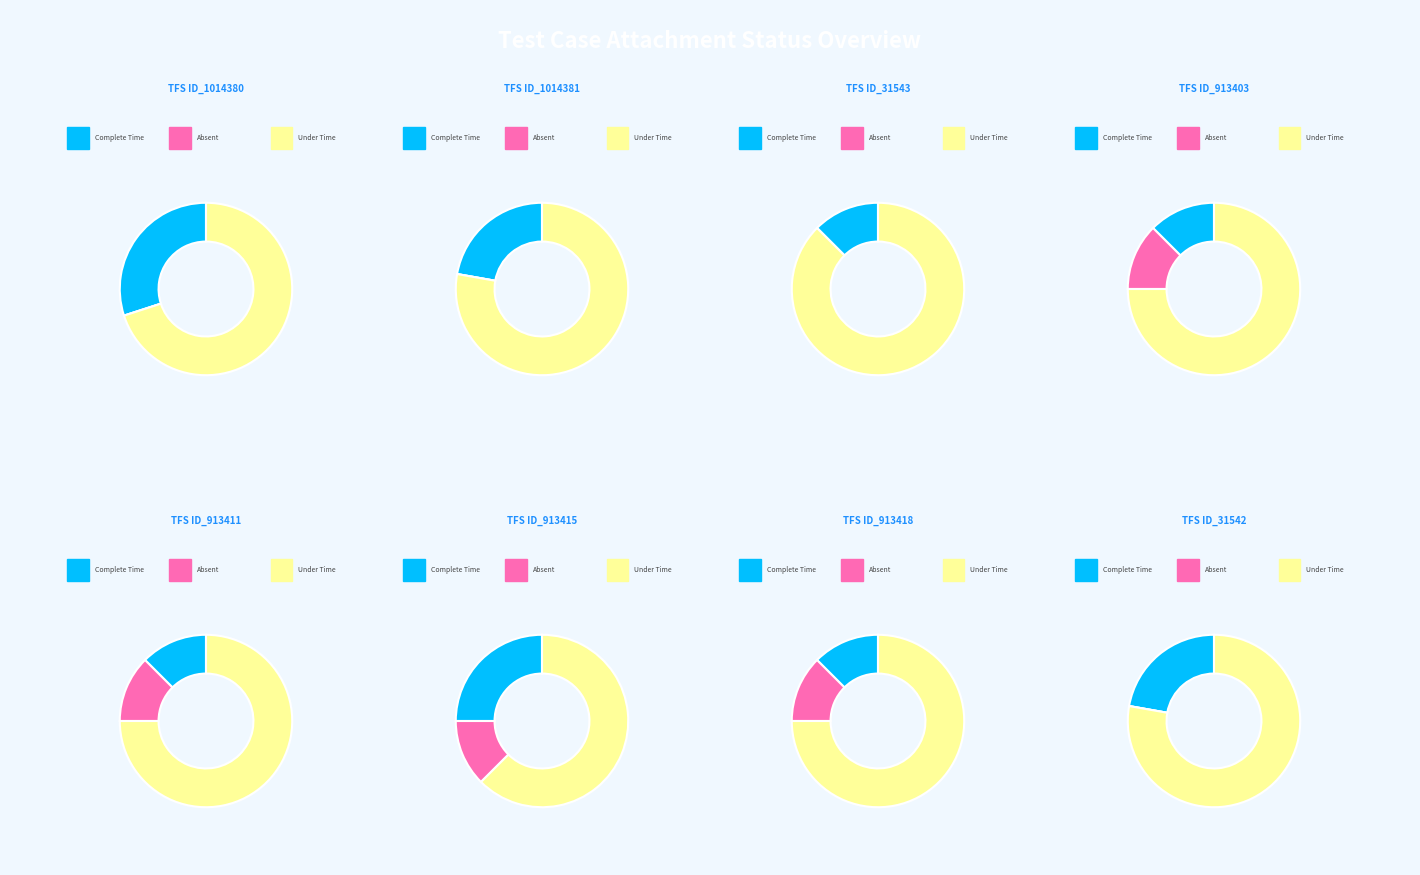

At TFS ID_913411, list the series in order from smallest to largest.

Complete Time, Absent, Under Time